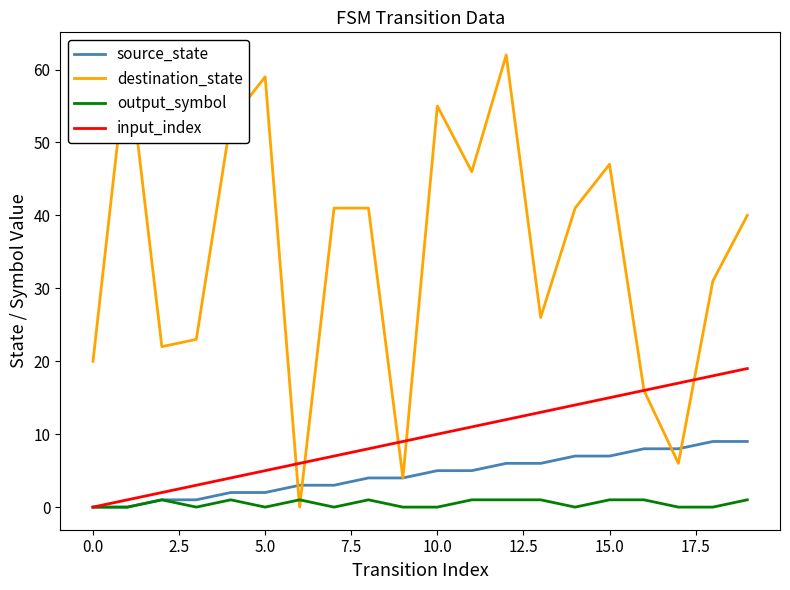

True or false: output_symbol and input_index cross at least once.

False